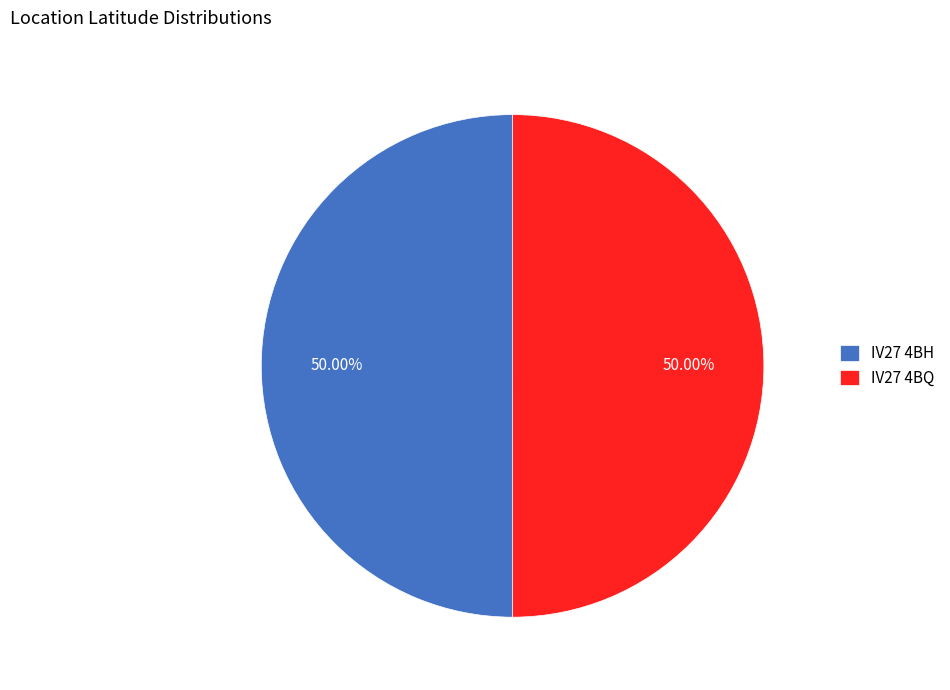

How much of the chart is everything except IV27 4BH?

50.0%